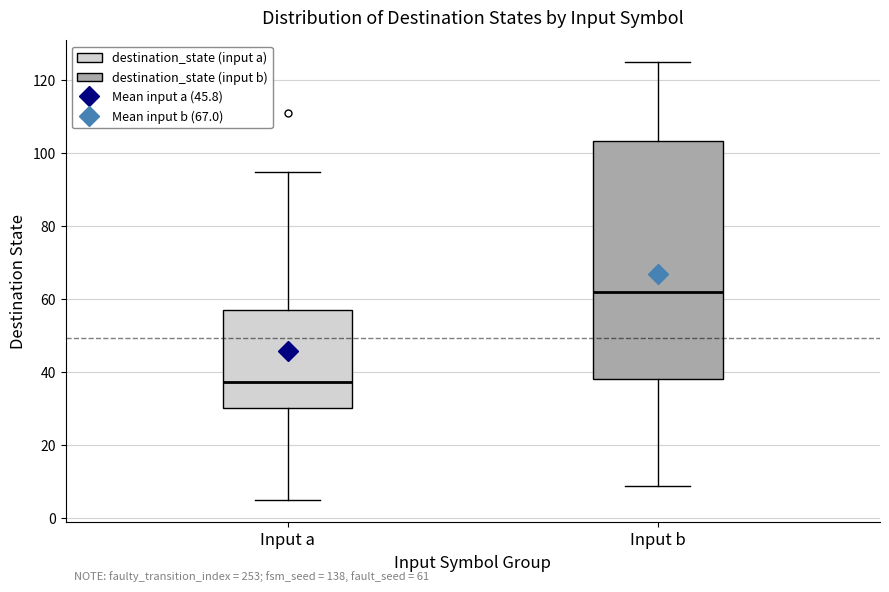

Comparing the boxes themselves (not the whiskers), which one is the tallest?

Input b